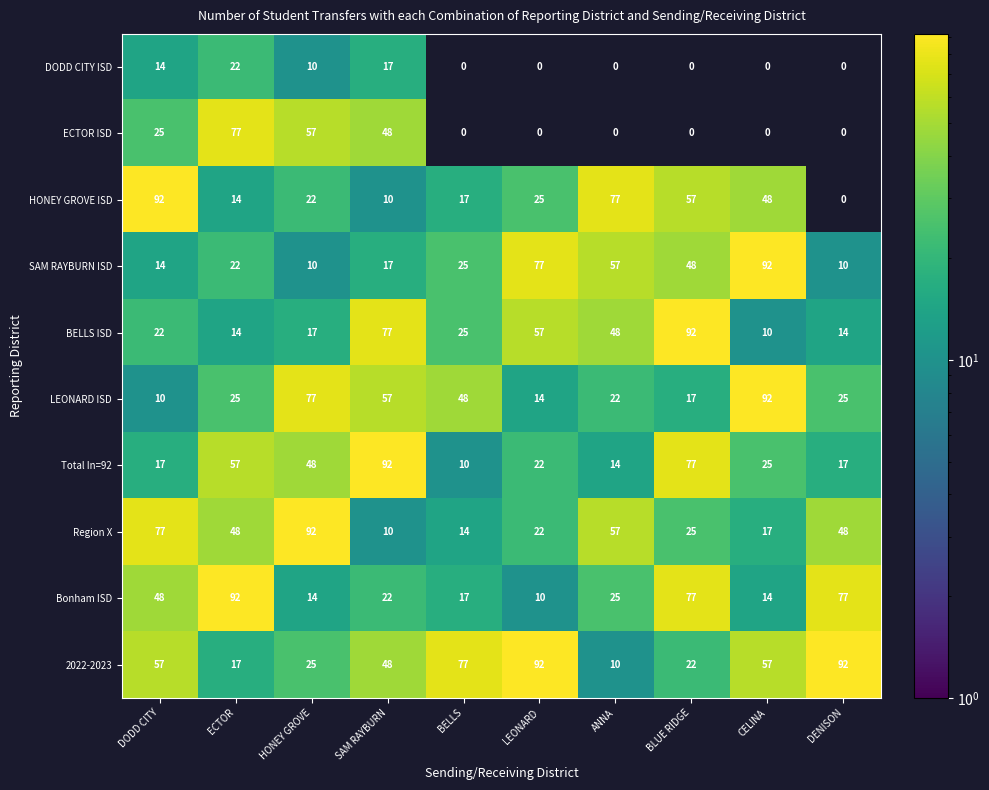

At which label is LEONARD ISD closest to 51?

BELLS